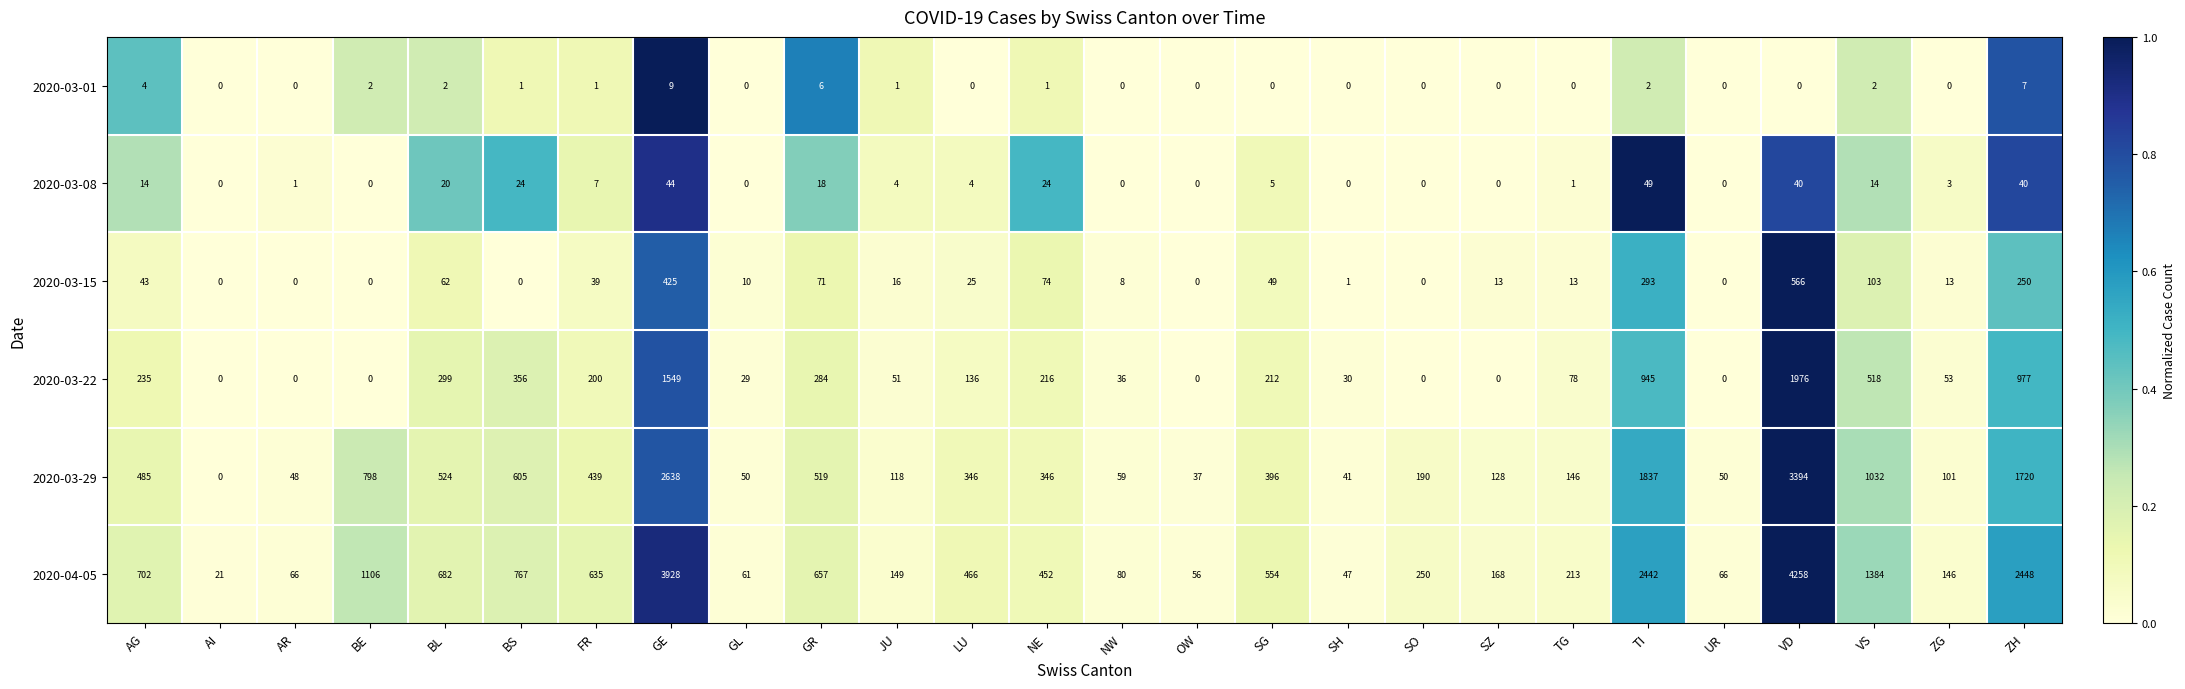

At ZH, list the series in order from largest to smallest.

2020-04-05, 2020-03-29, 2020-03-22, 2020-03-15, 2020-03-08, 2020-03-01